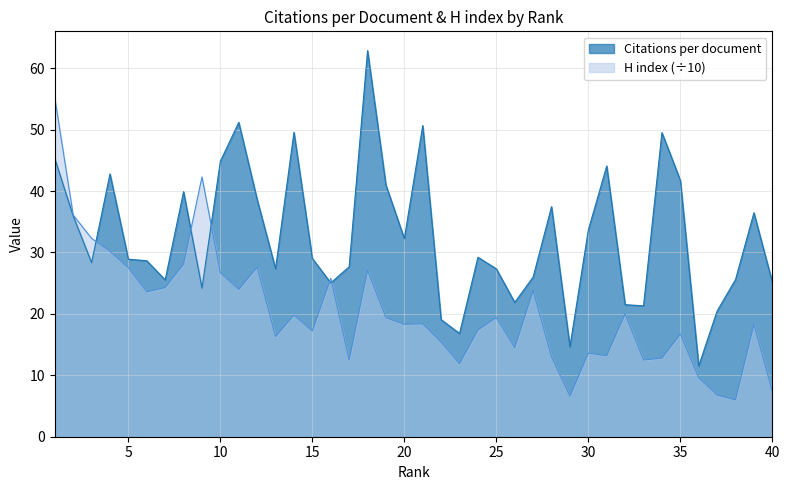

Count the number of data series in this chart.

2